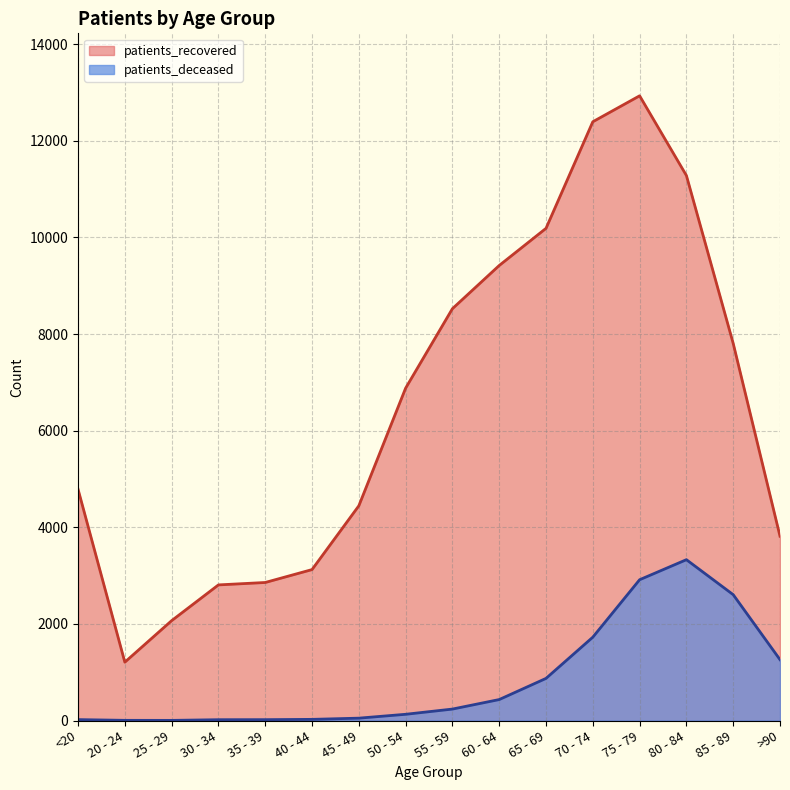

Is it true that patients_recovered equals 2042 at 20 - 24?

False